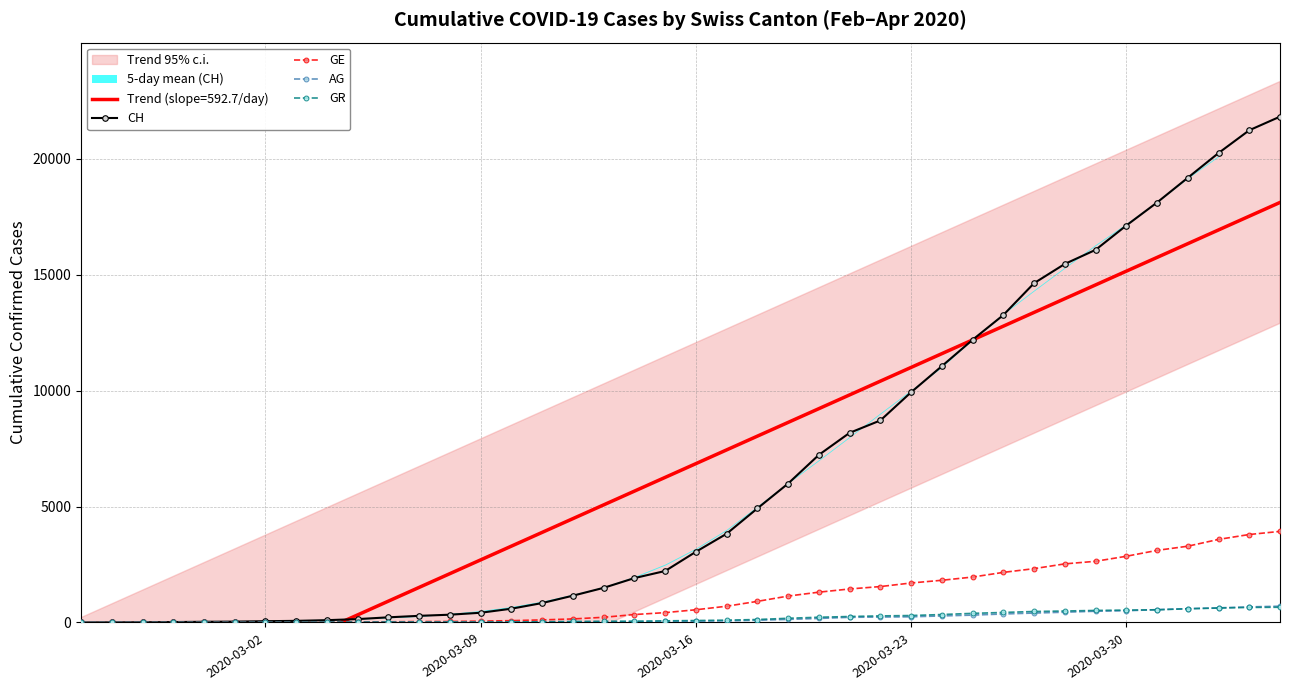

What is the maximum value for AG?

702